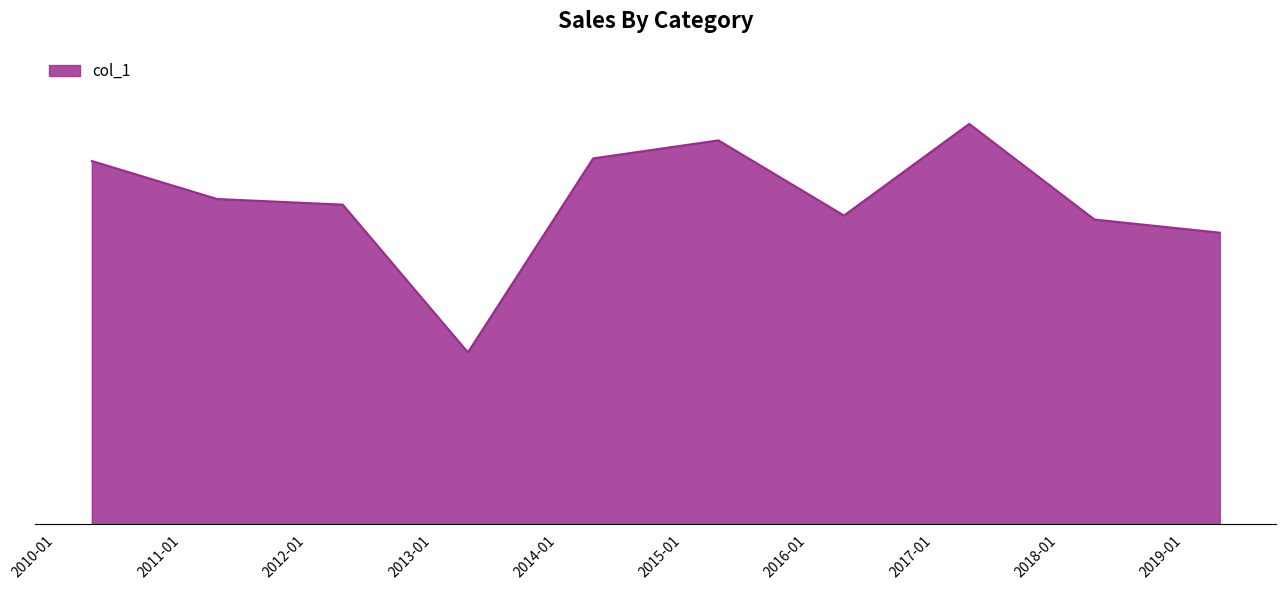

Which label corresponds to the largest value in the chart?

2017-04-15